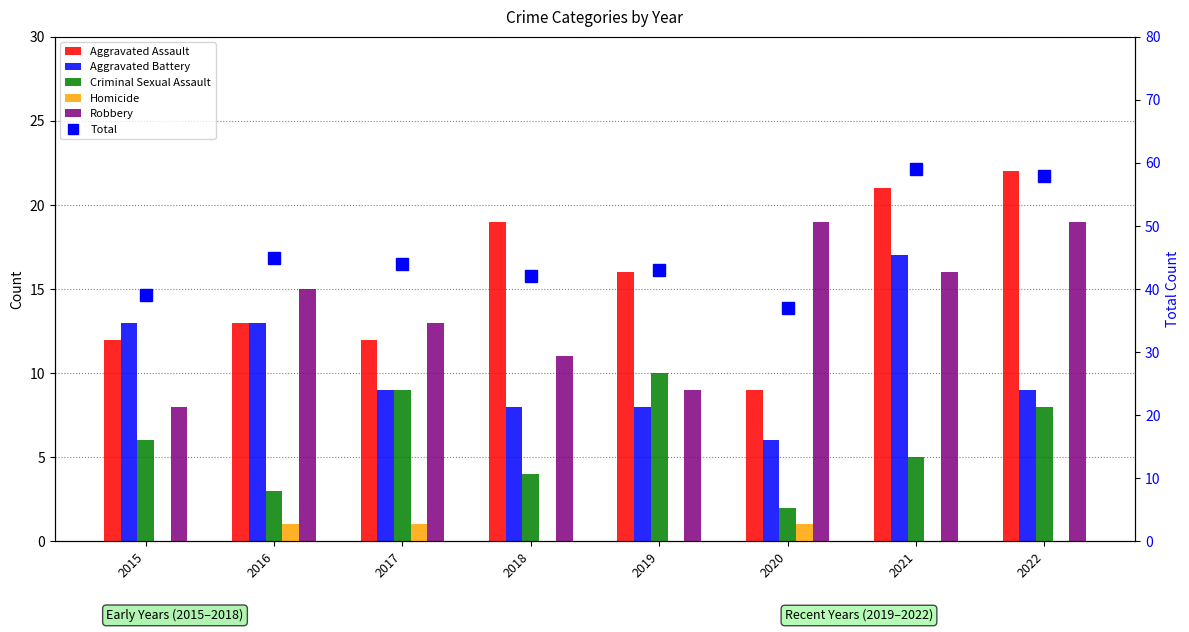

At which label is Robbery closest to 13?

2017